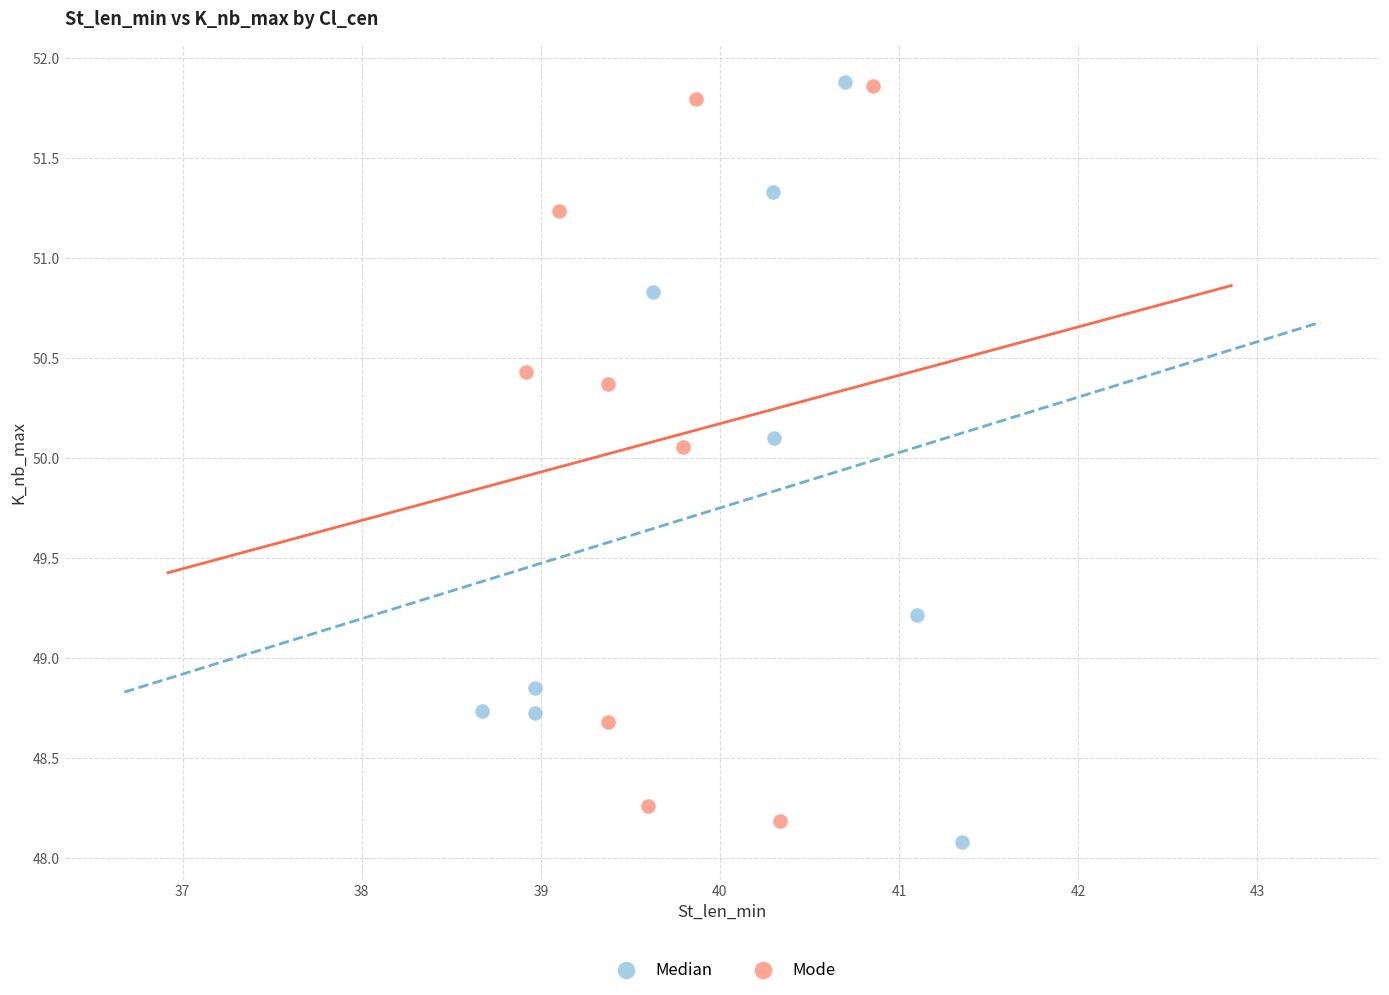

Which series reaches the minimum Y coordinate?

Median